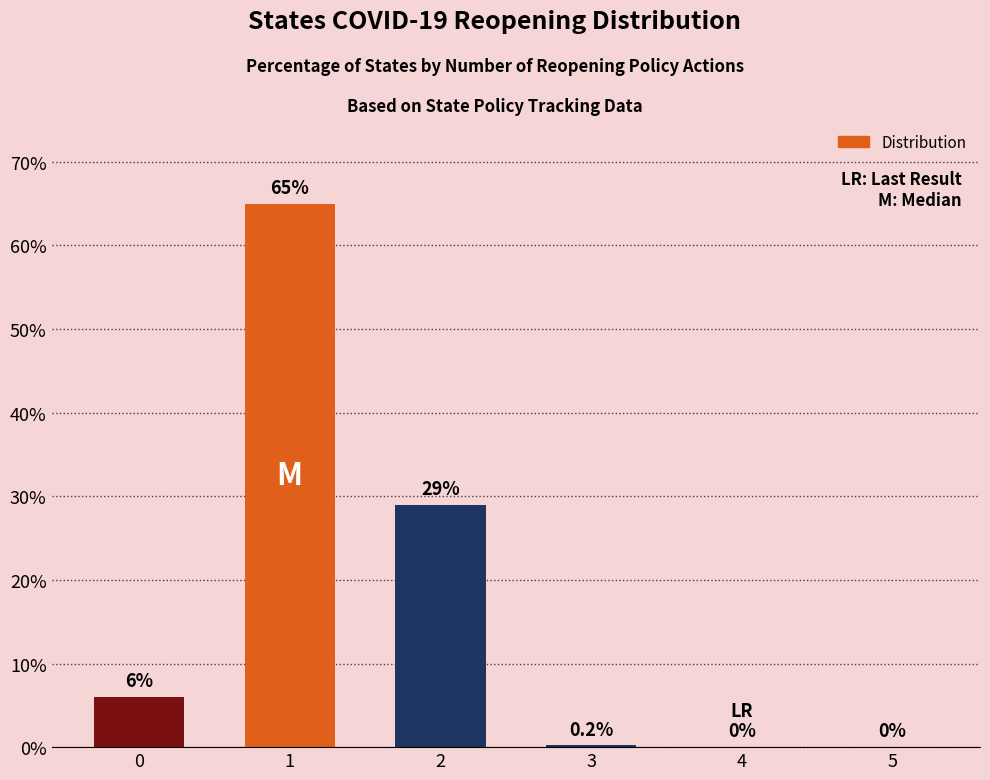

Reading left to right, transcribe all the data shown in this chart.

6.0	65.0	29.0	0.2	0.0	0.0